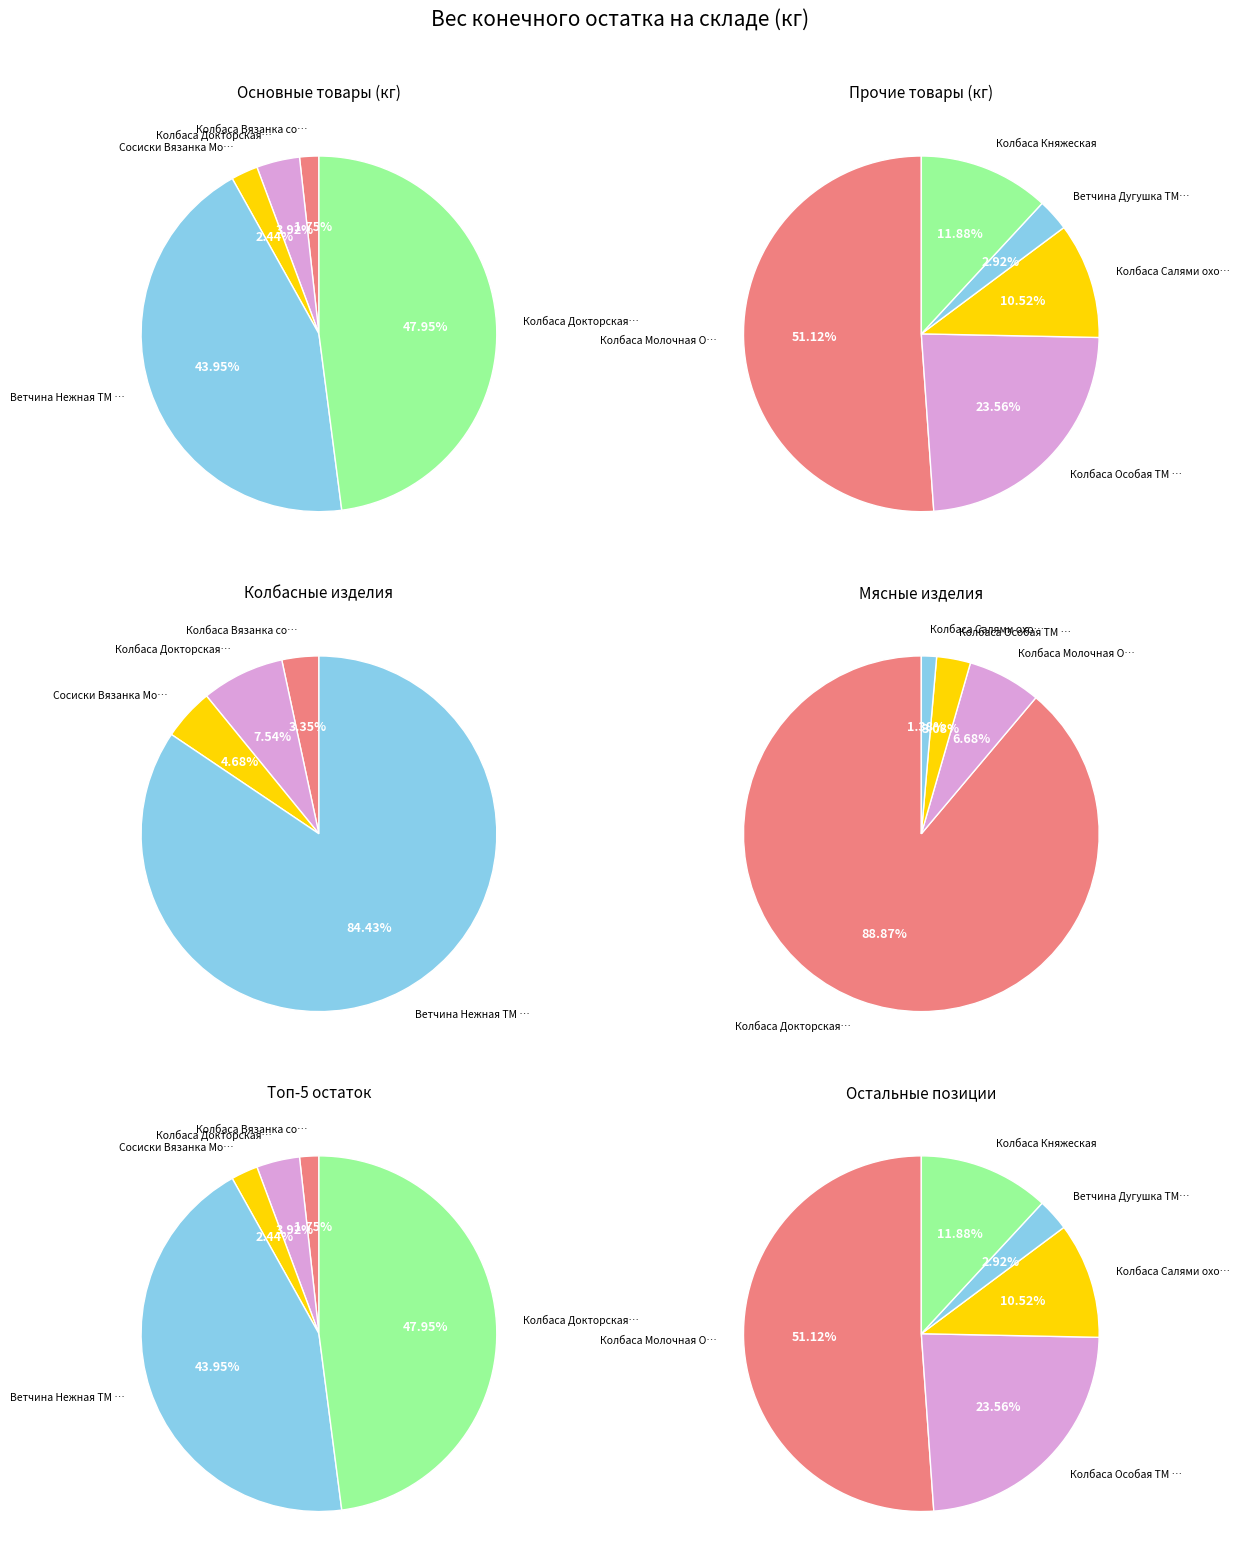

Which slice is the smallest?

Ветчина Дугушка ТМ Стародворье (кг)